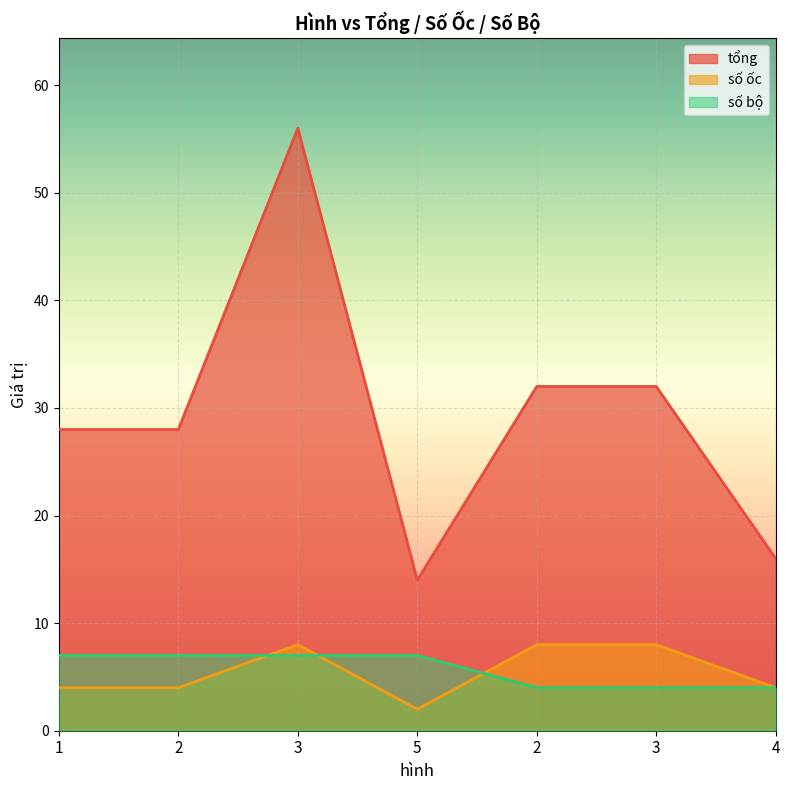

Where do số bộ and số ốc first cross each other?

2 and 3